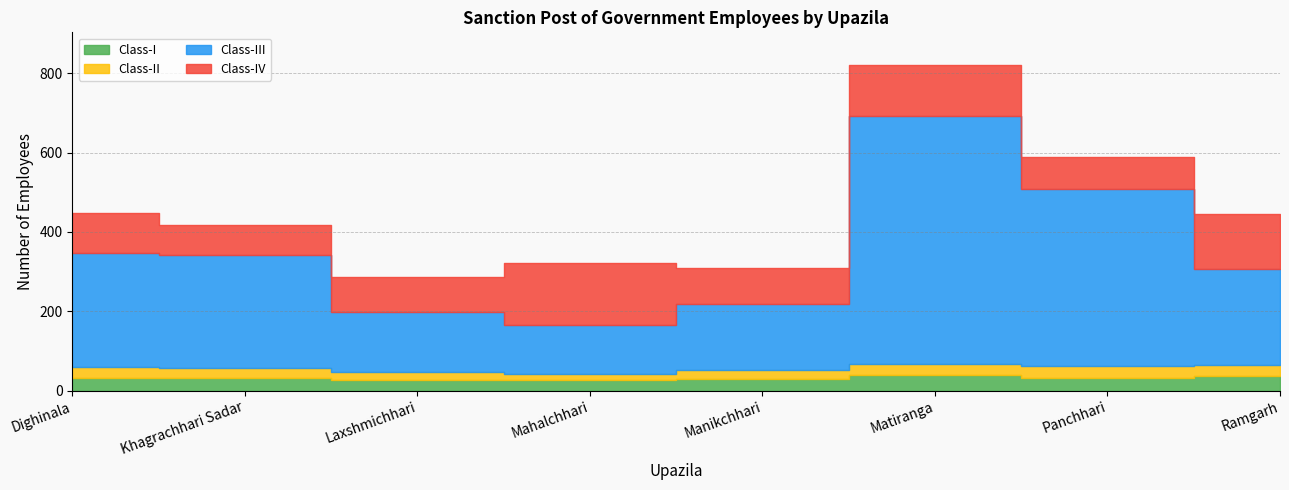

What are all the series names shown in the legend?

Class-I, Class-II, Class-III, Class-IV